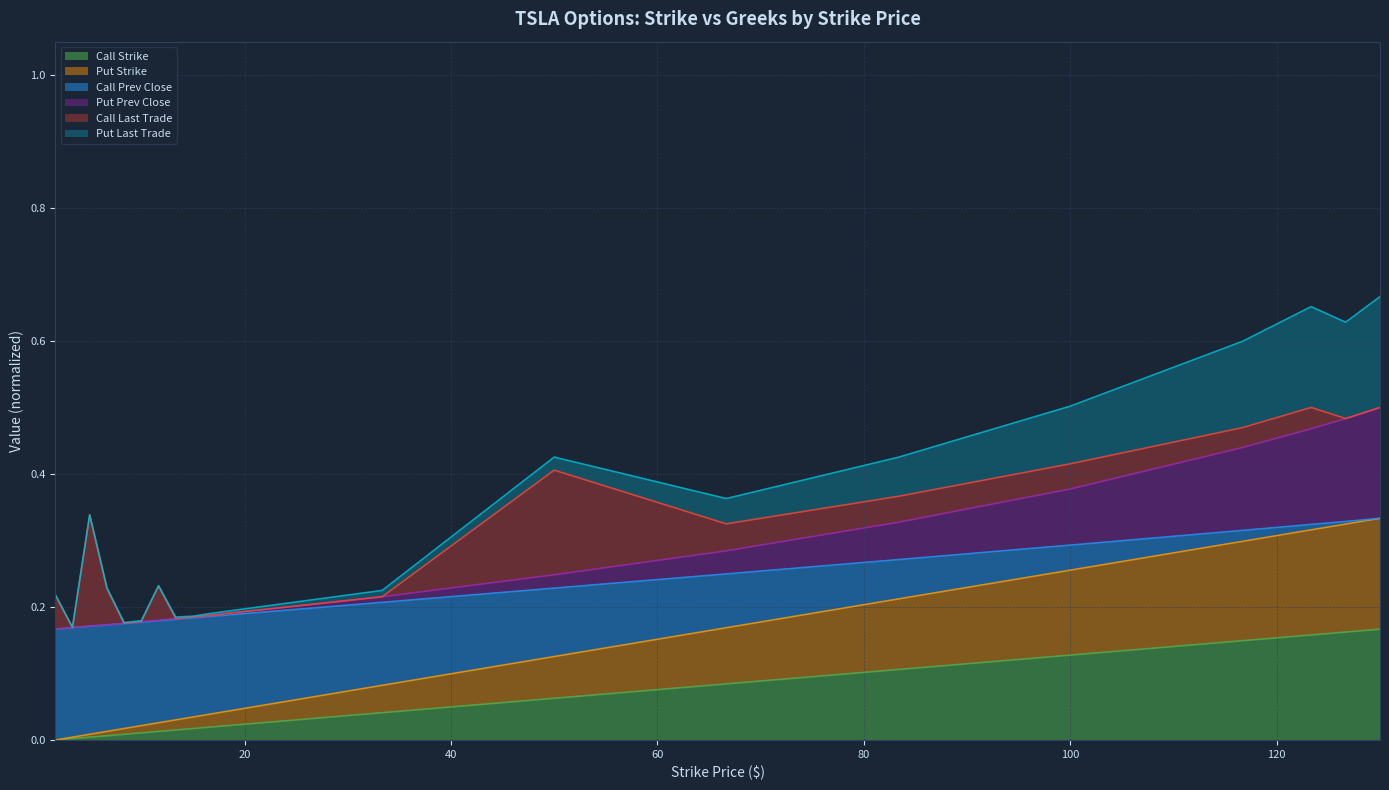

Does the chart display data point markers on the line(s)?

No